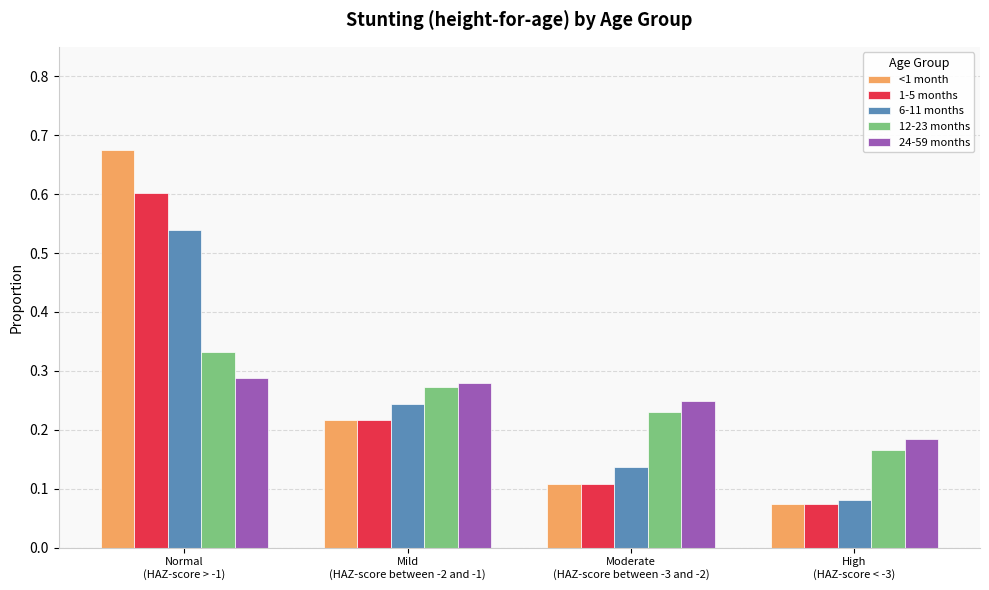

True or false: 12-23 months has a value of 0.1 at Mild
(HAZ-score between -2 and -1).

False